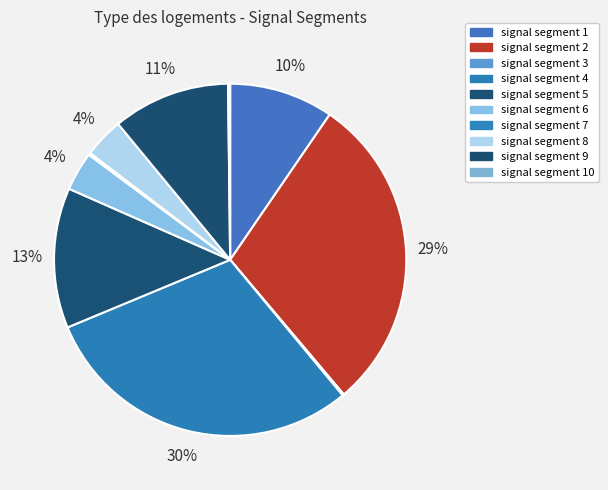

How many segments does this pie chart have?

10